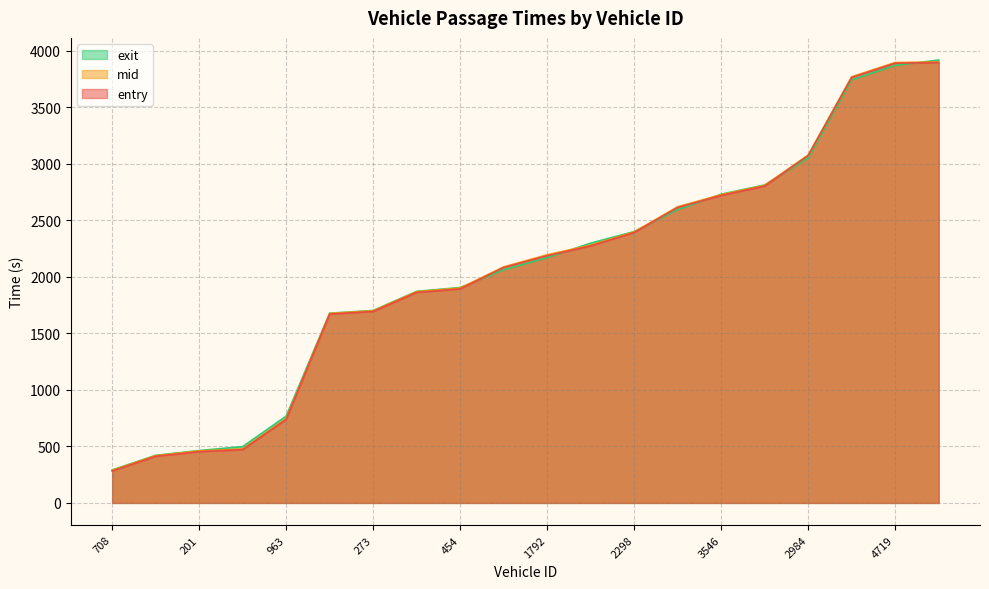

Where does the exit series first go above 2170?

1792